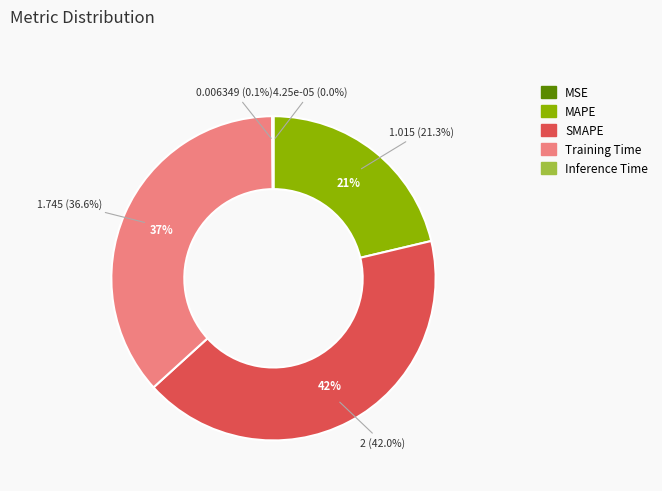

The MSE slice represents 0% of the pie. True or false?

True